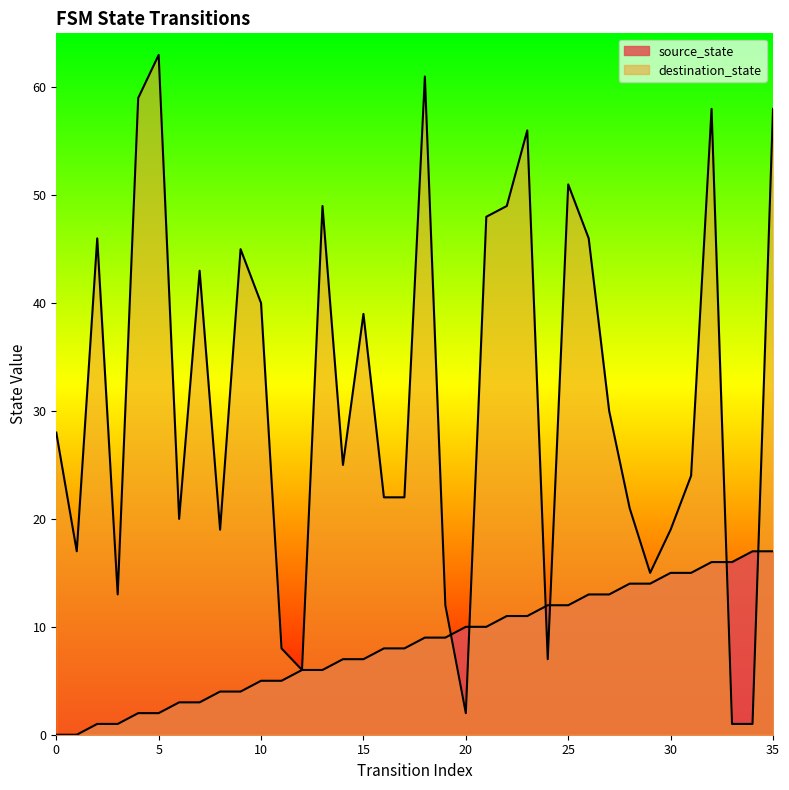

How many lines are shown in the chart?

2